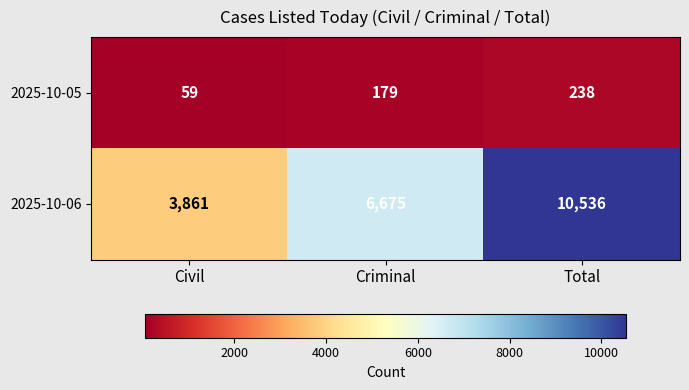

Which series has the largest total across all categories?

2025-10-06